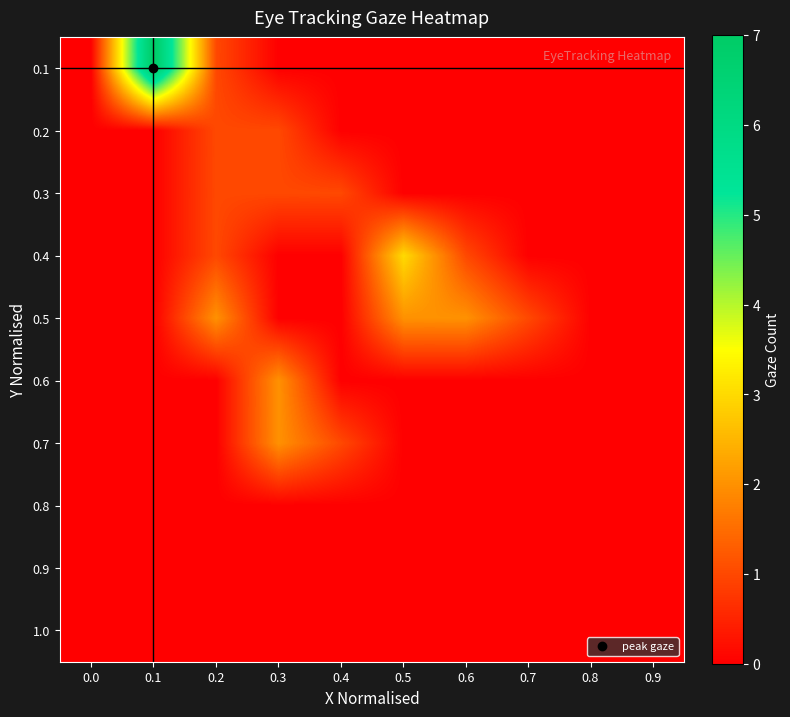

How many series are shown in this chart?

10